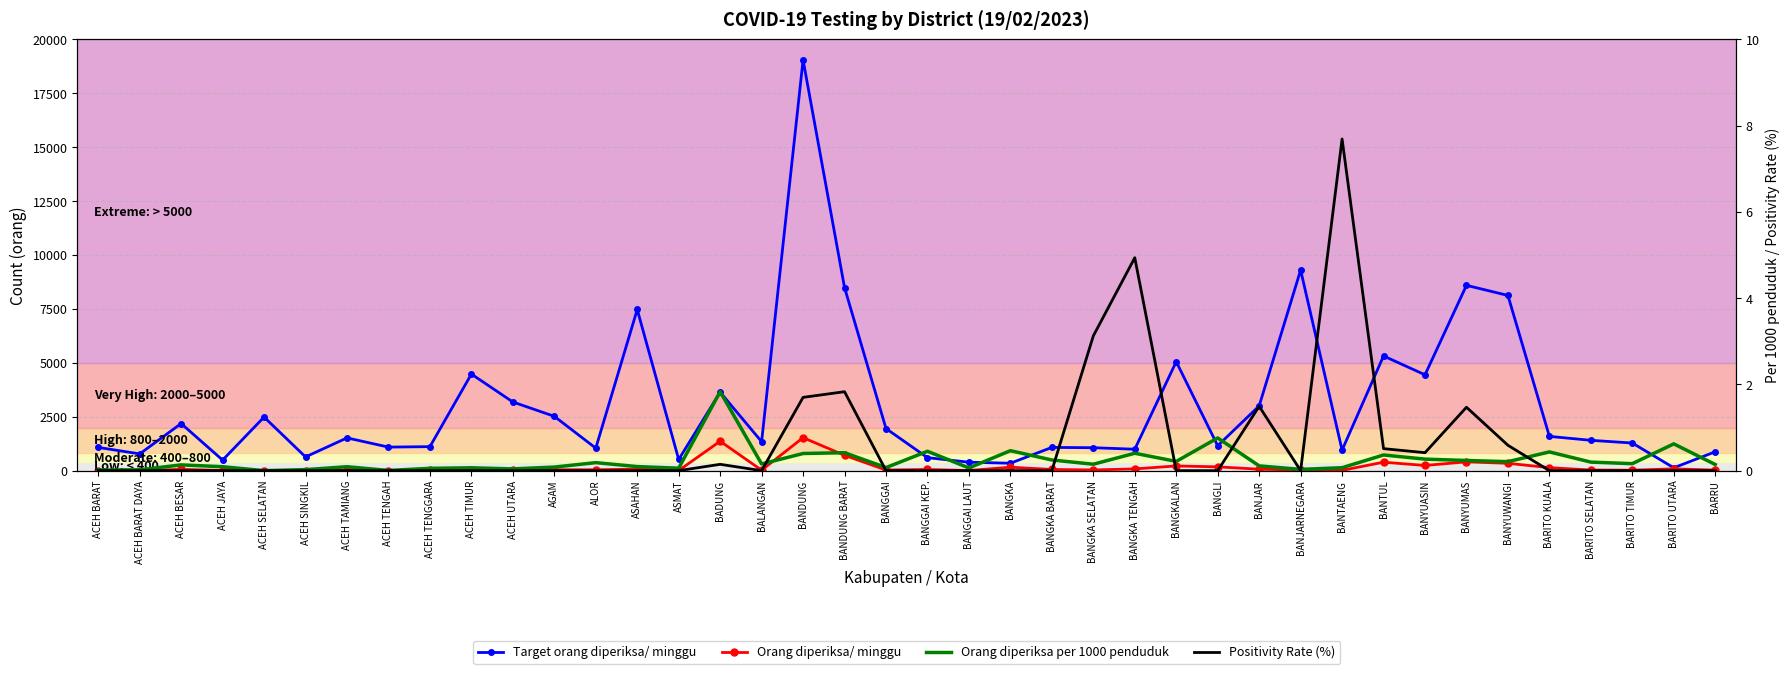

How many interior local peaks does the Positivity Rate (%) series have?

6